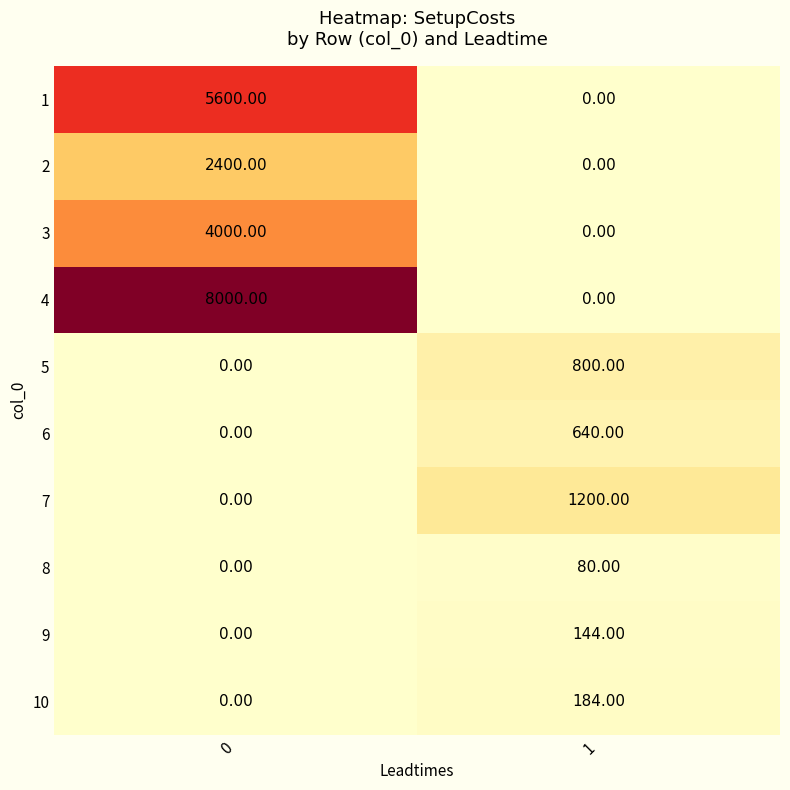

How many series are shown in this chart?

10